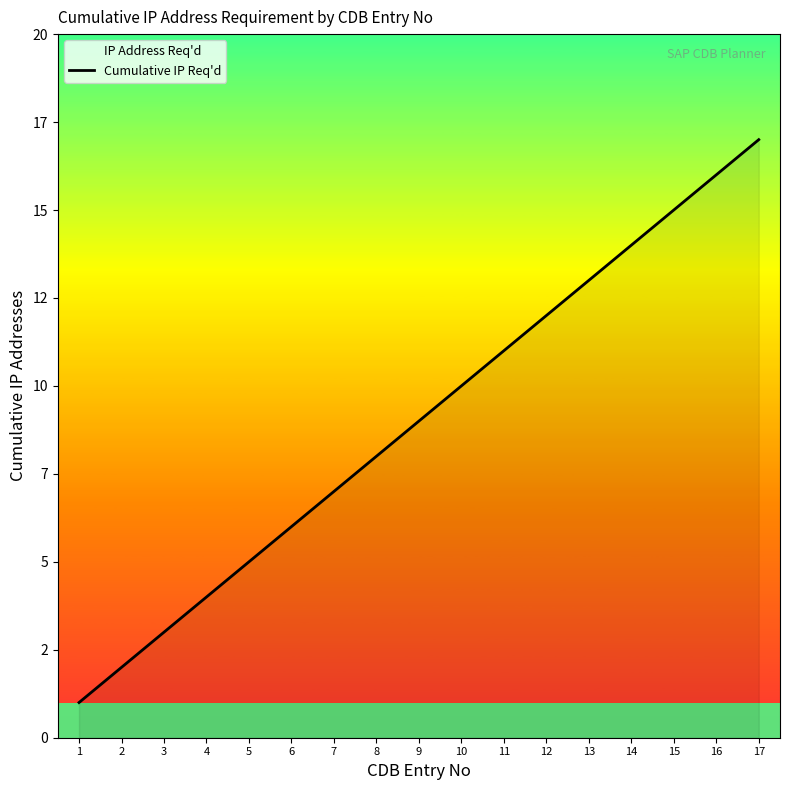

What is the value of the 3rd point from the left?

3